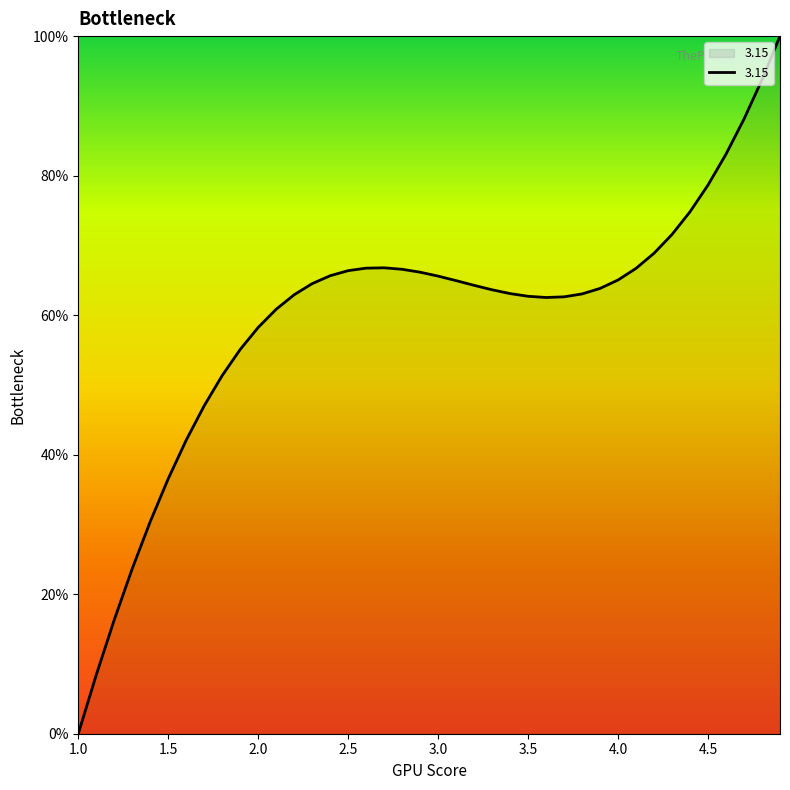

Does the chart have visible grid lines?

No